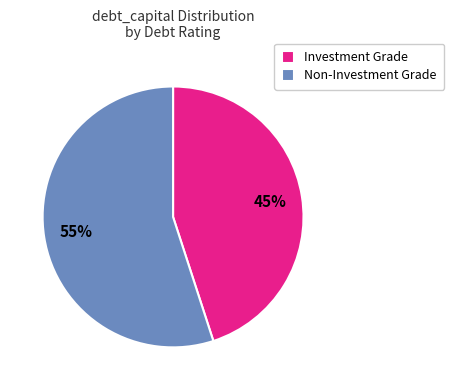

To the nearest percent, what percentage of the pie is Investment Grade?

45%